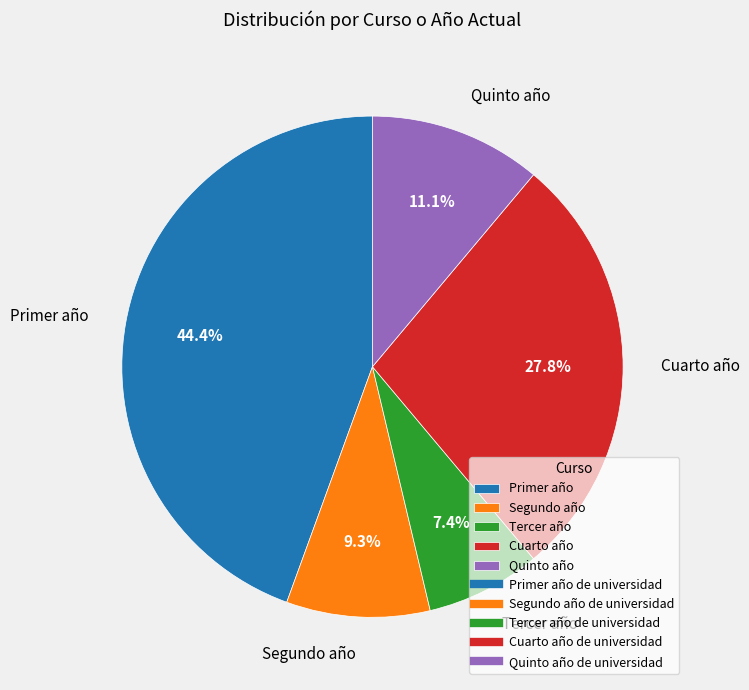

What percentage is NOT represented by Quinto año?

88.9%